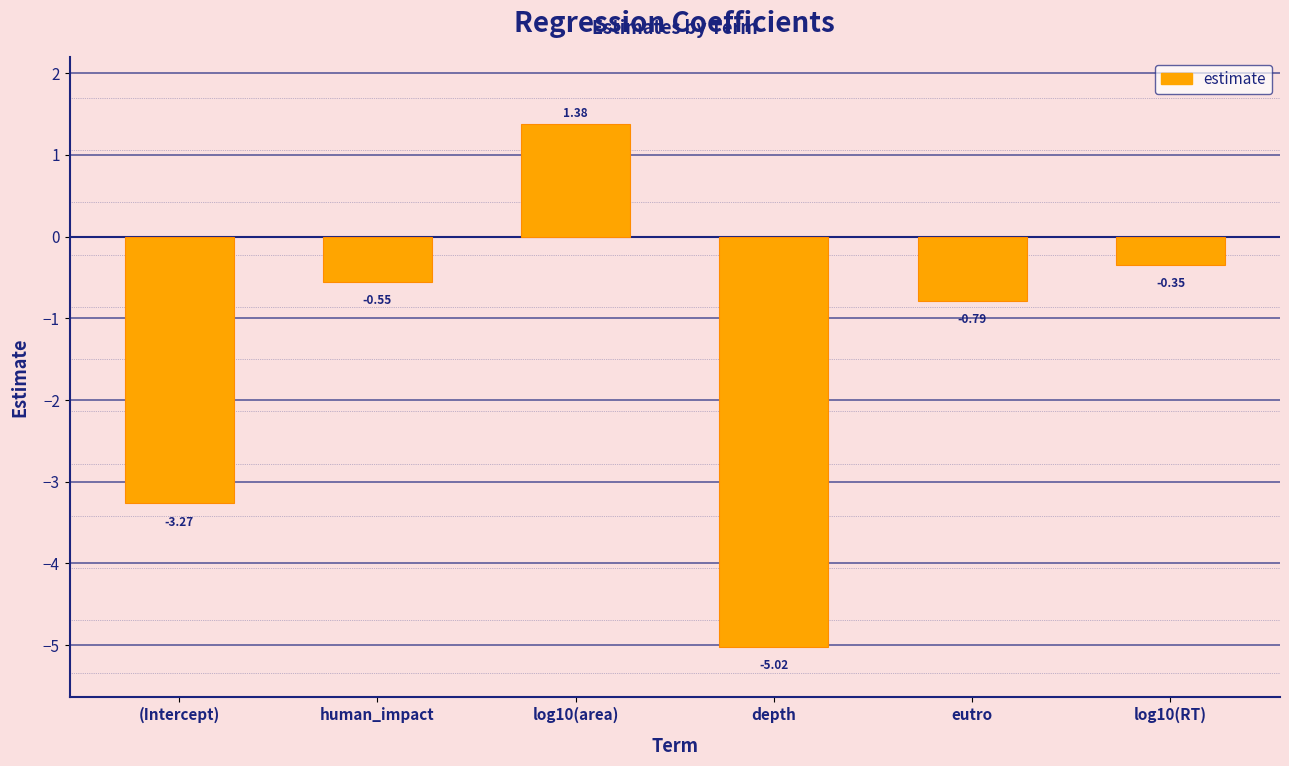

How many positive values are there?

1